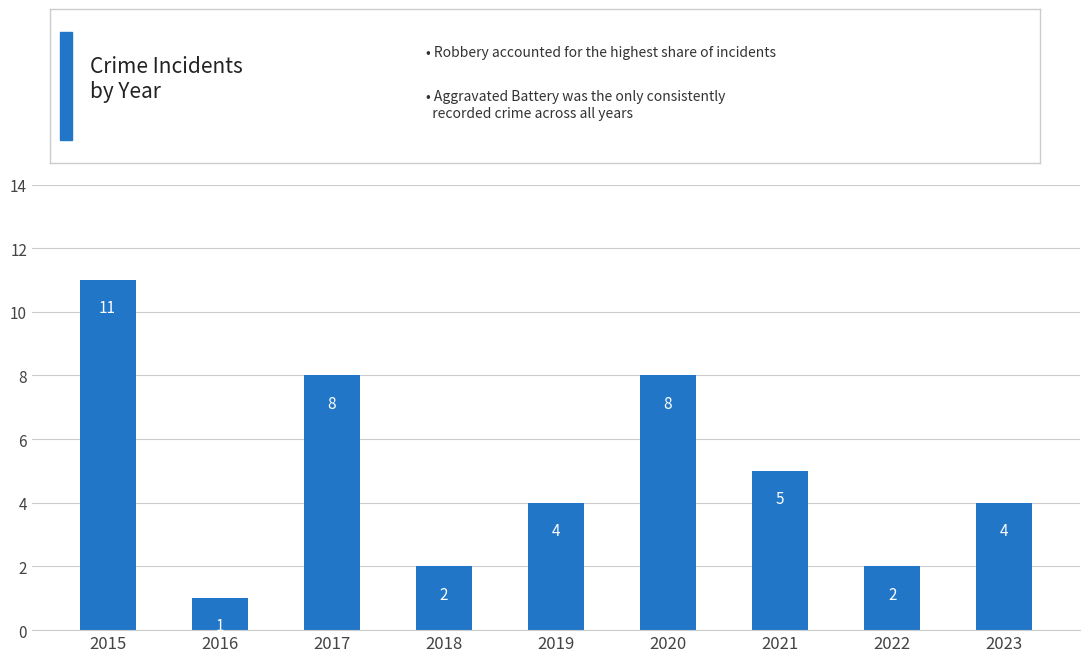

Reading right to left, transcribe all the data shown in this chart.

4	2	5	8	4	2	8	1	11